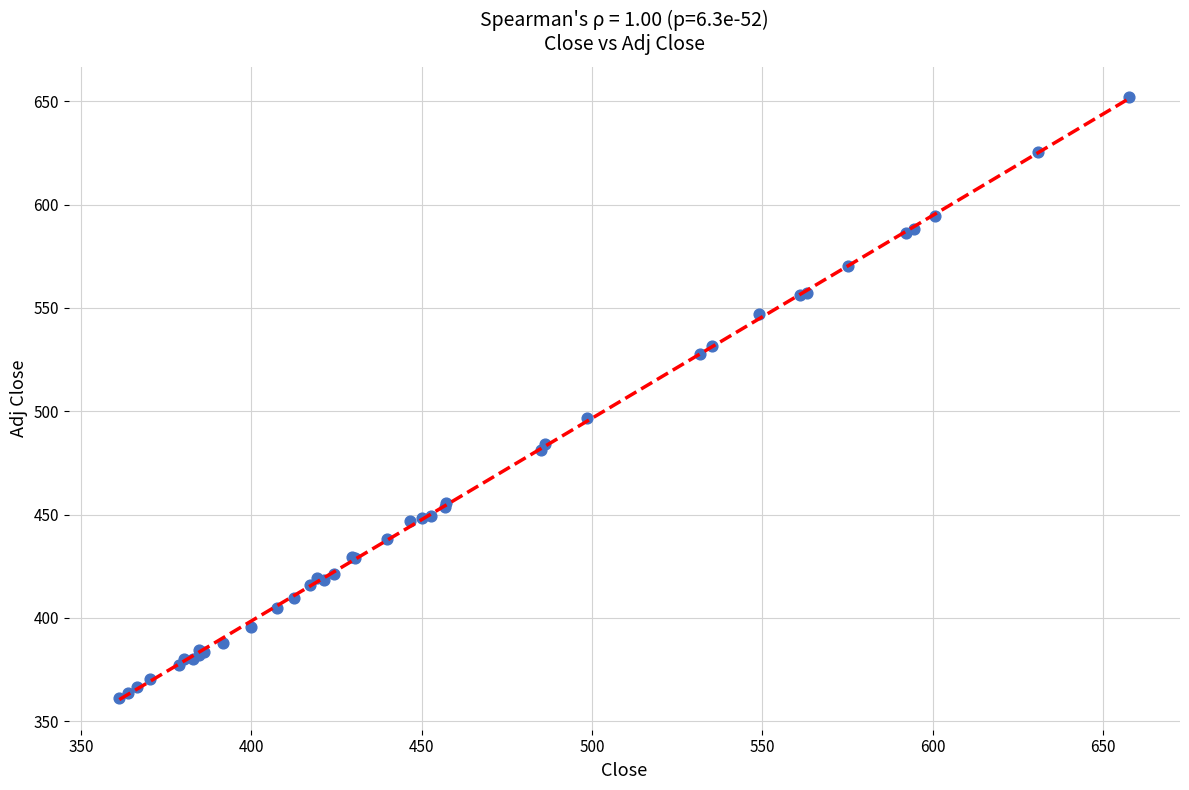

What Y value in the scatter plot is closest to 506?

496.6